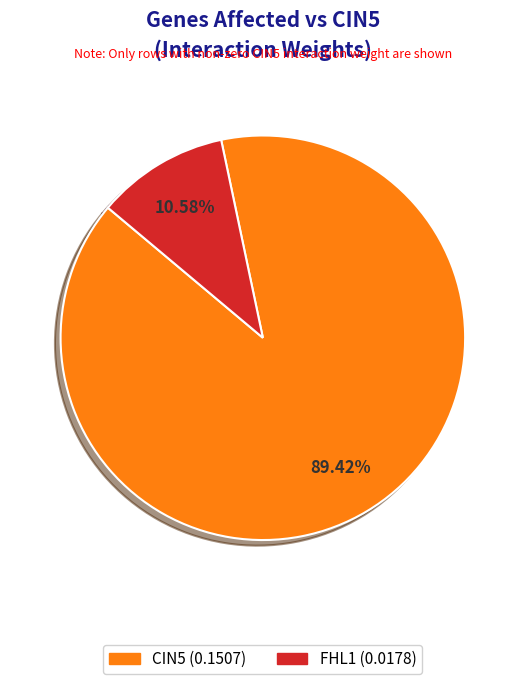

To the nearest percent, what is the average slice percentage?

50%